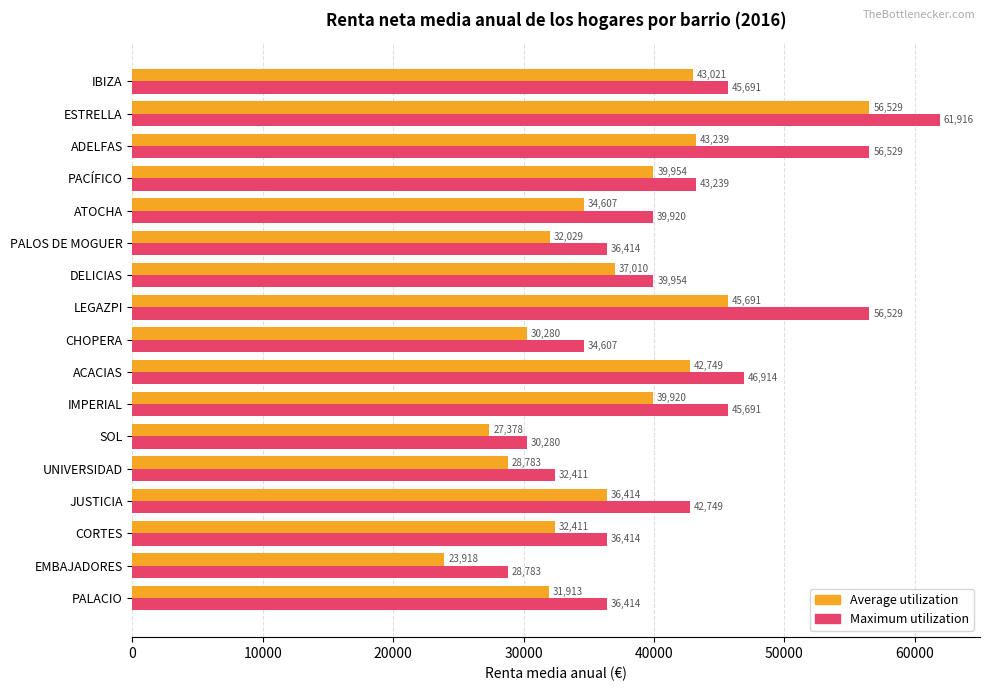

Which series has the widest spread of values?

Maximum utilization